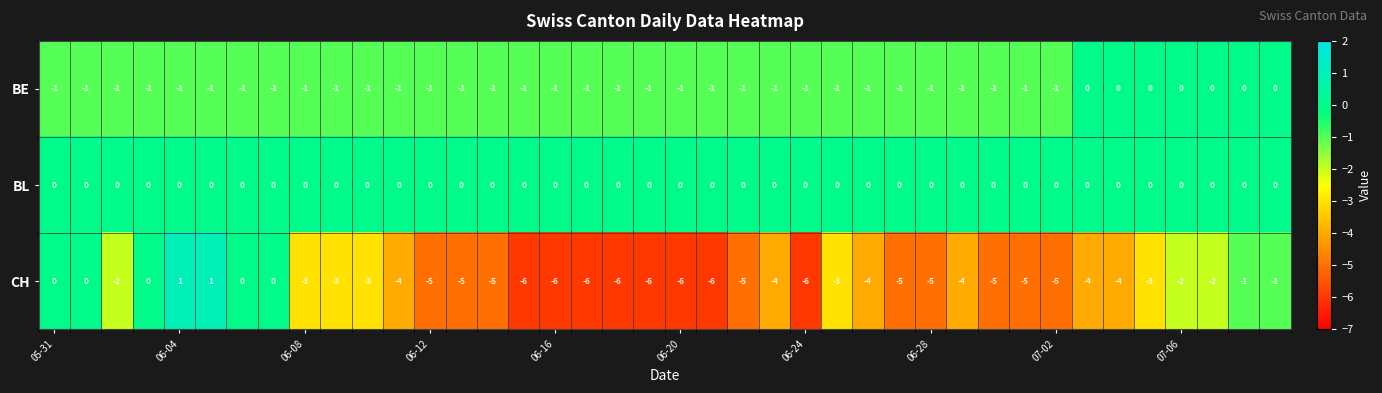

What is the sum of all CH values?

-138